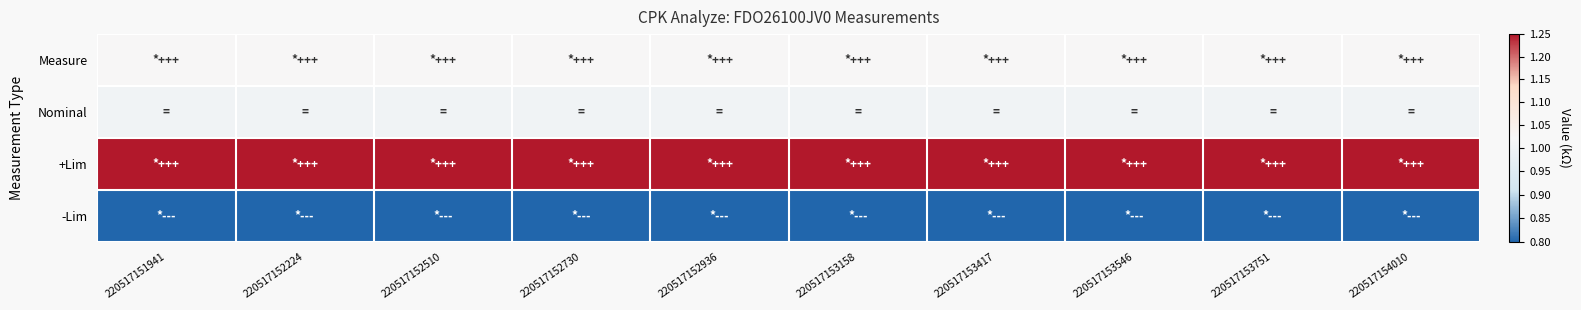

At how many categories does at least one series exceed 1?

10